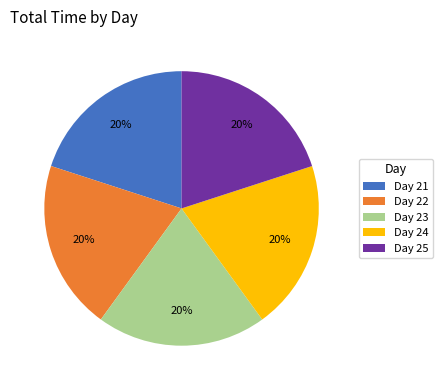

Approximately how many times larger is the value at Day 21 compared to Day 24?

1.0